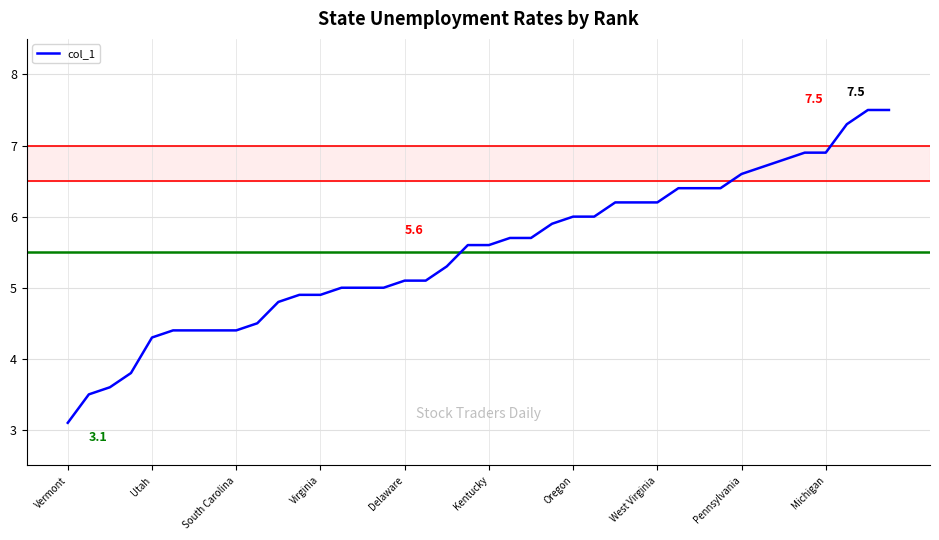

What is the average value?

5.5